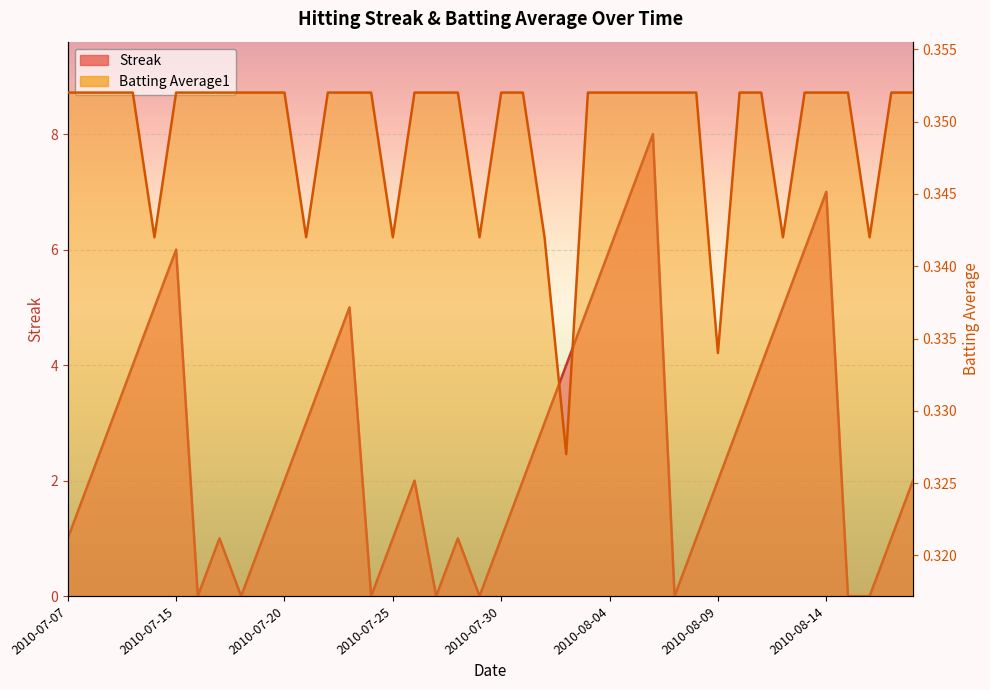

What is the label of the 22nd point from the right?

2010-07-28